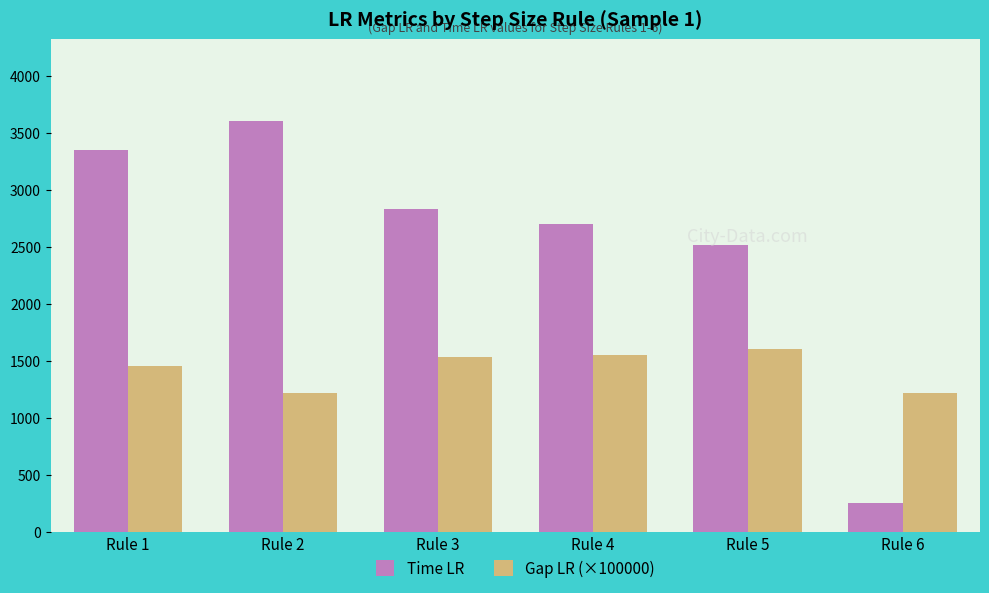

The Gap LR (×100000) series shows 1555.0 at Rule 4. True or false?

True